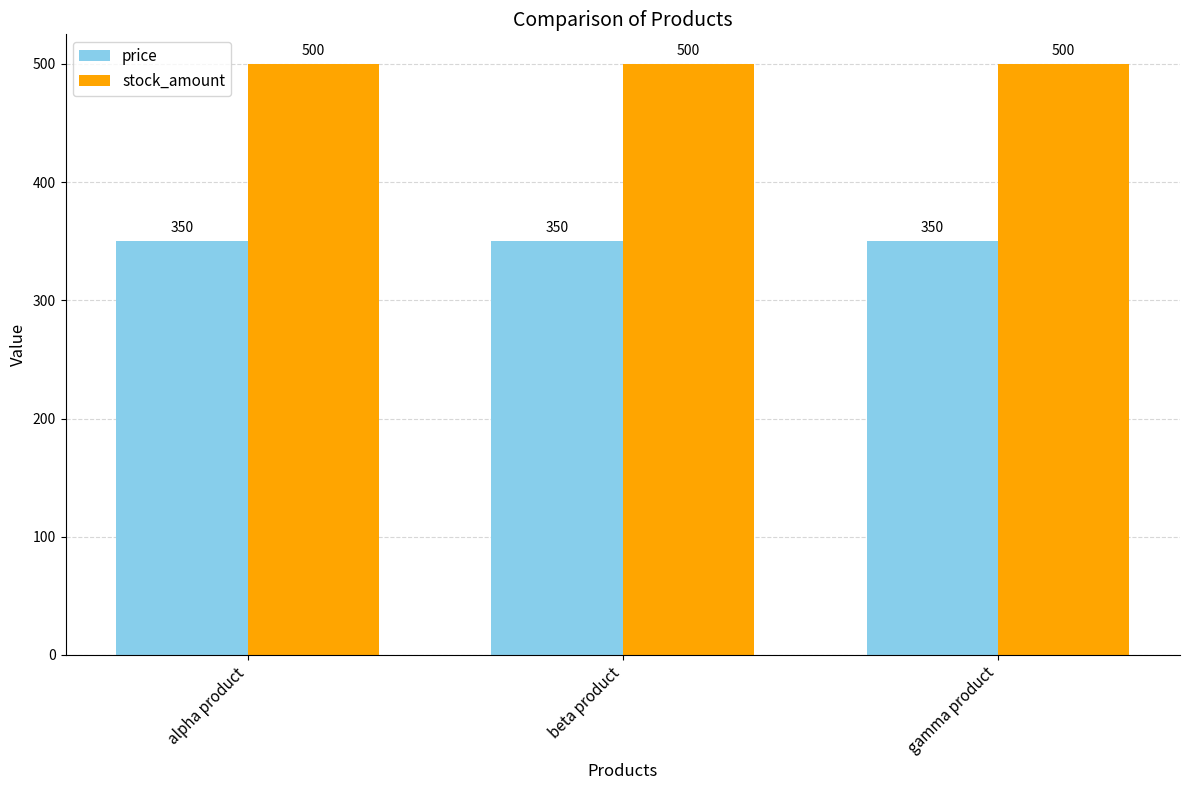

What is the label of the 1st bar from the right?

gamma product